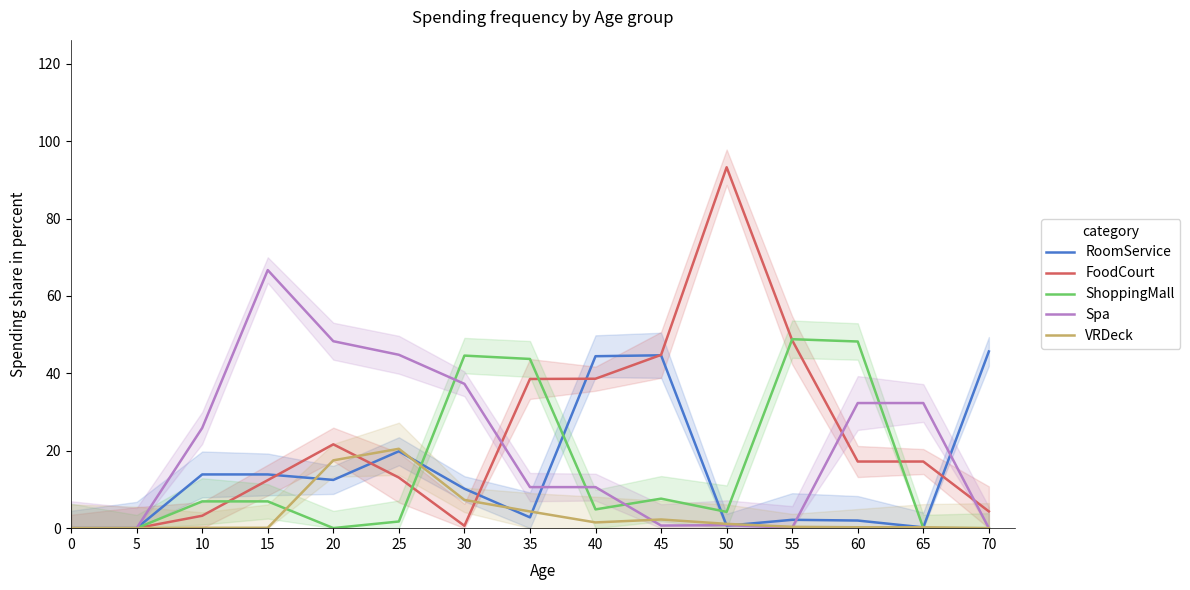

True or false: Spa and ShoppingMall cross at least once.

True